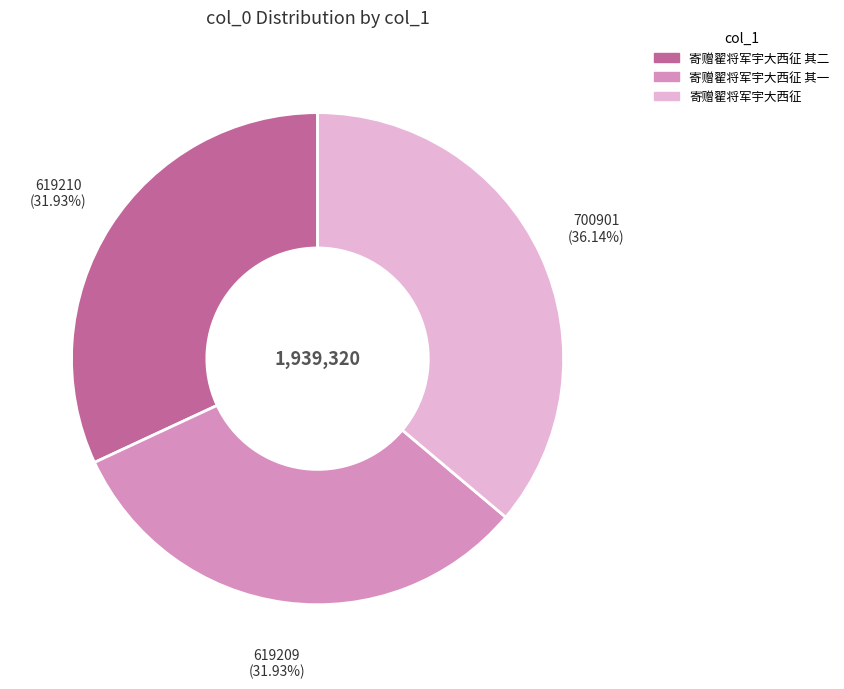

To the nearest percent, what is the difference between the largest and smallest slice percentages?

4%